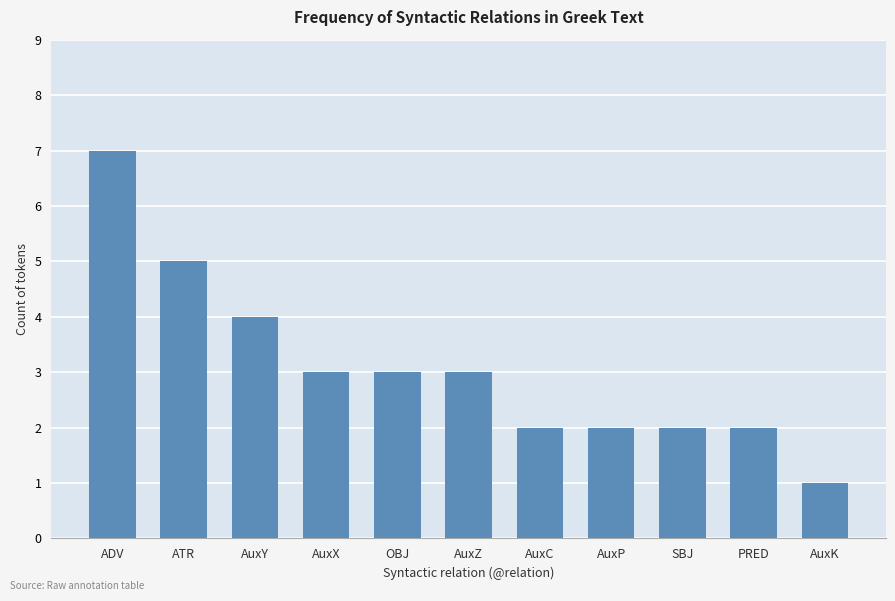

Reading left to right, transcribe all the data shown in this chart.

ADV=7	ATR=5	AuxY=4	AuxX=3	OBJ=3	AuxZ=3	AuxC=2	AuxP=2	SBJ=2	PRED=2	AuxK=1